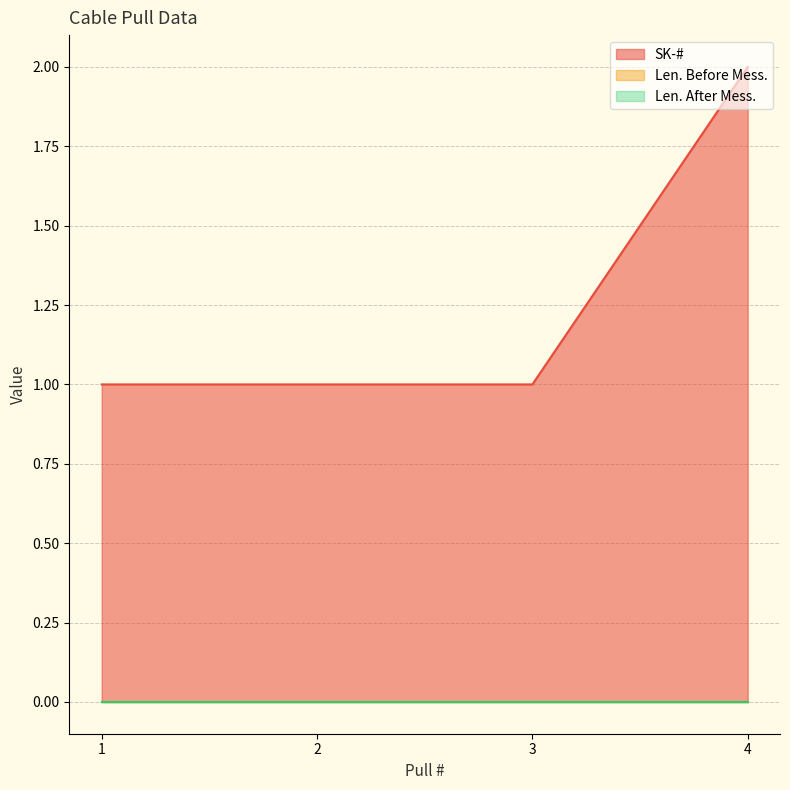

At which category is the sum across all series the highest?

4